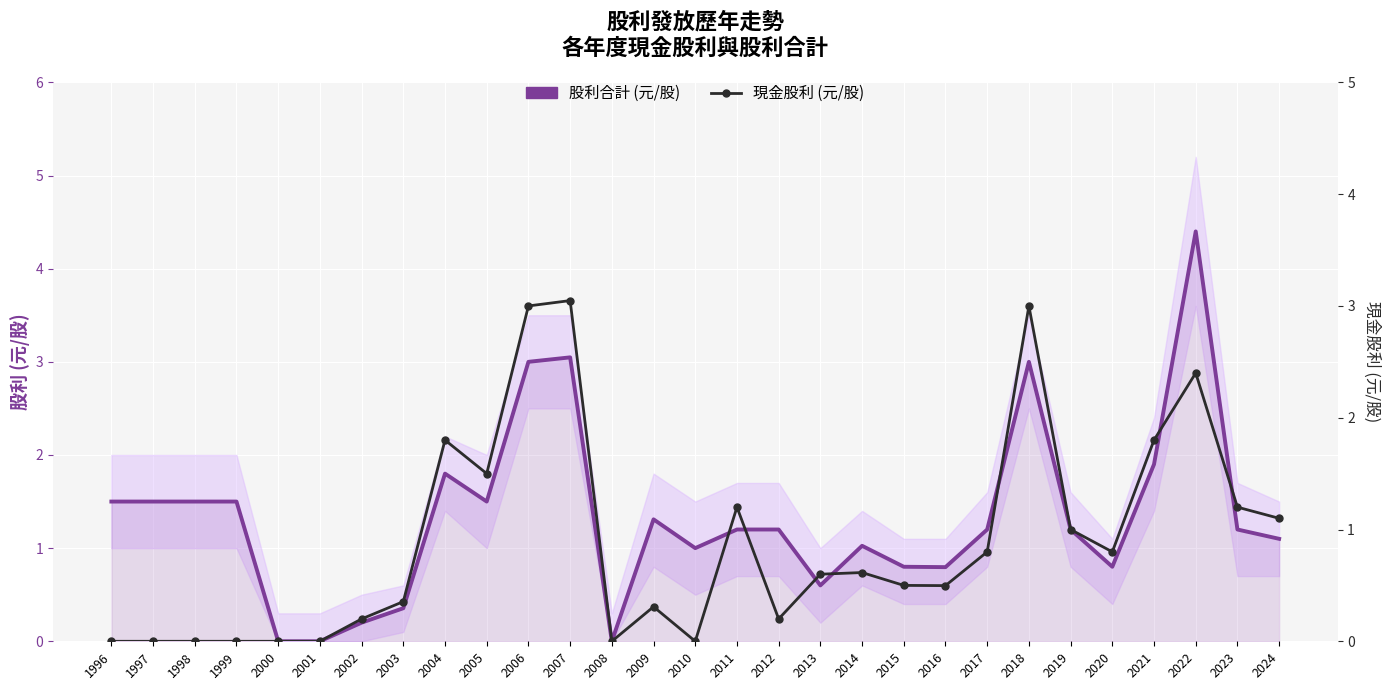

What are all the series names shown in the legend?

股利合計 (元/股), 現金股利 (元/股)